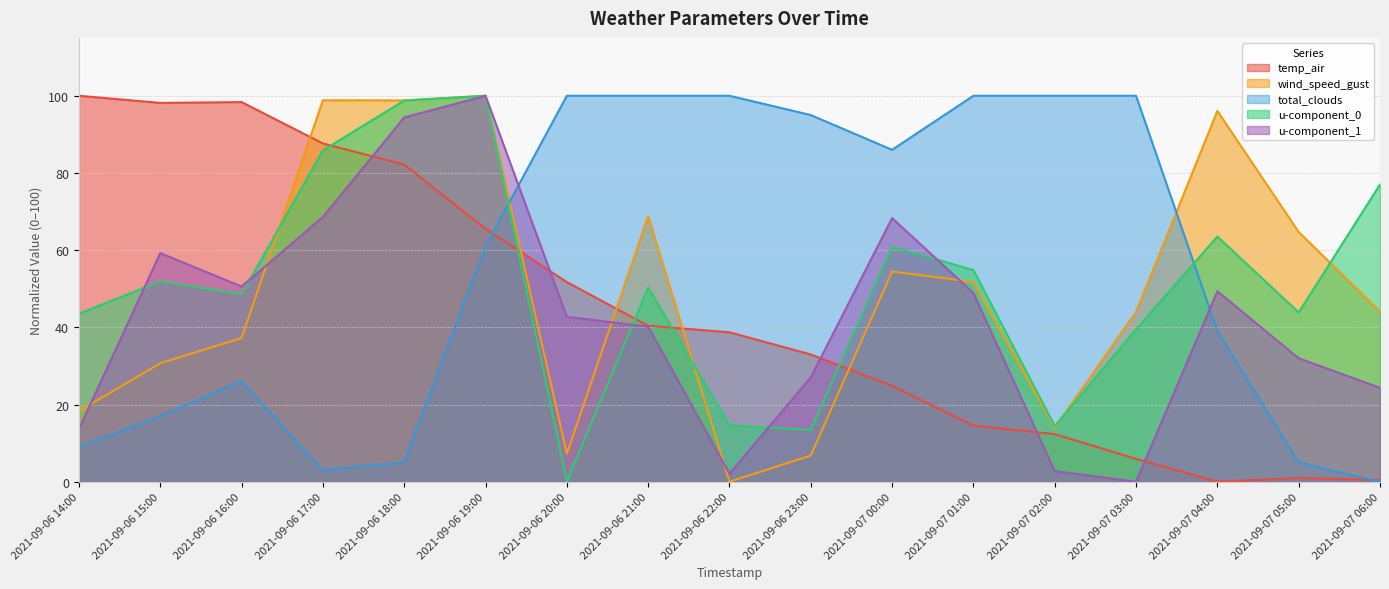

How many intersections are there between total_clouds and wind_speed_gust?

2